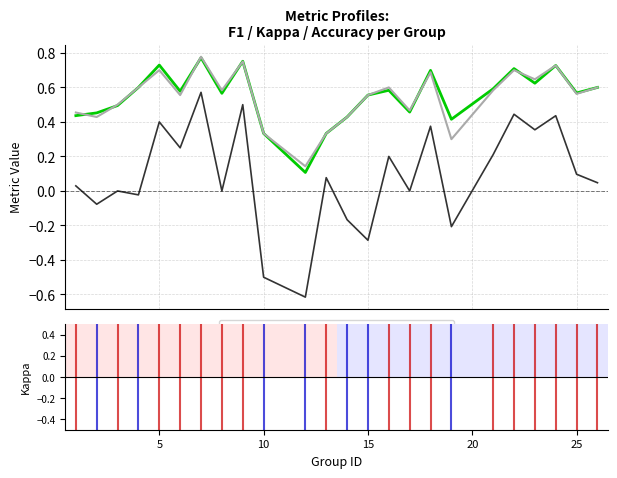

True or false: kappa and f1 cross at least once.

False